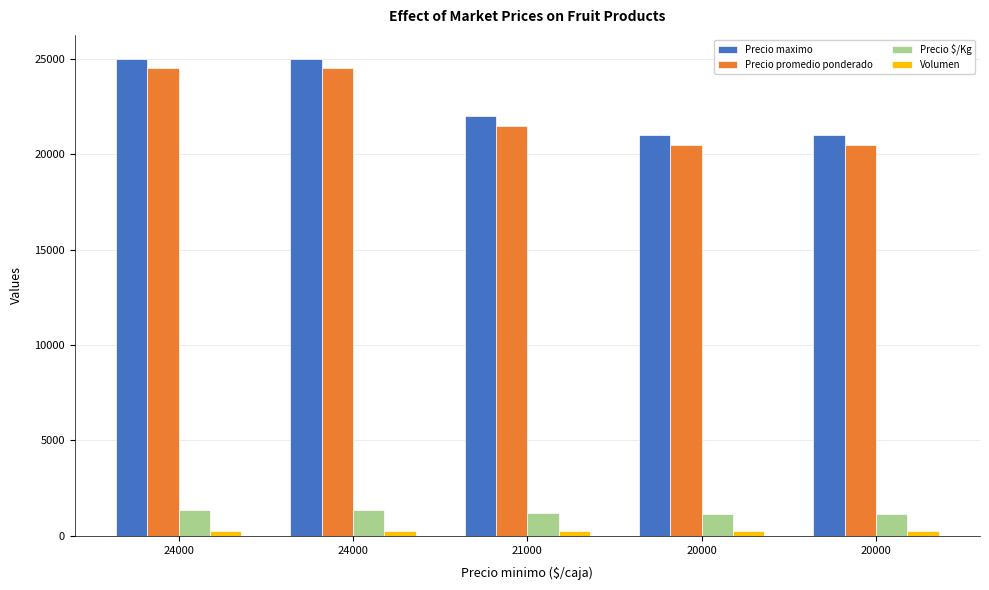

What is the sum of all Volumen values?

1290